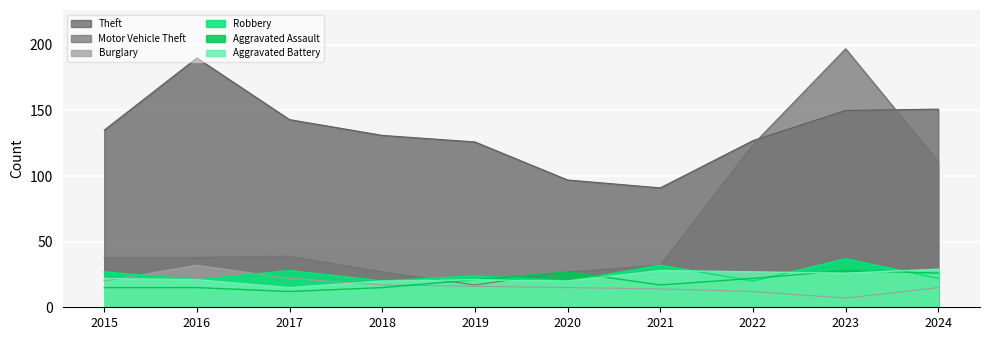

Does the chart display data point markers on the line(s)?

No